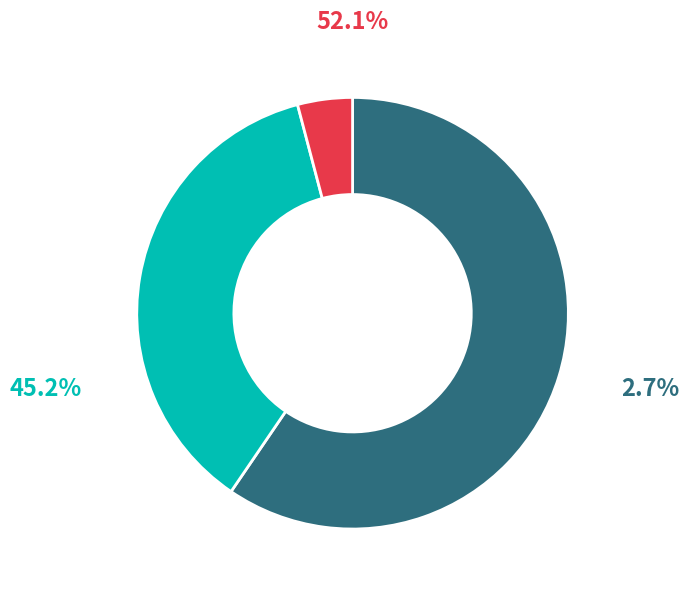

Is there any slice that represents more than half of the pie?

Yes